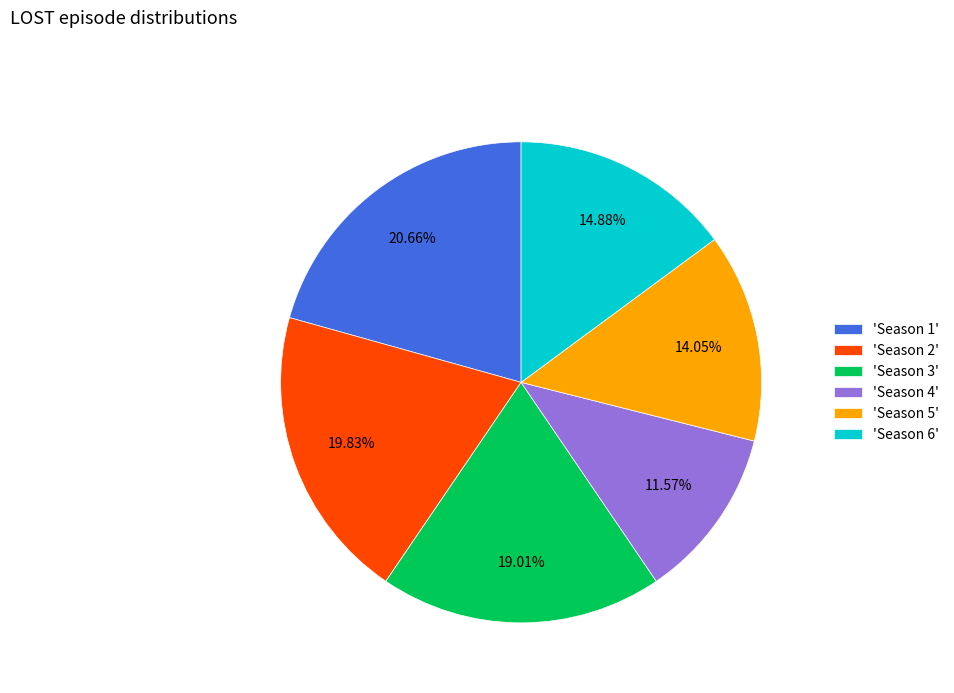

Is the sum of 'Season 4' and 'Season 6' greater than half?

No